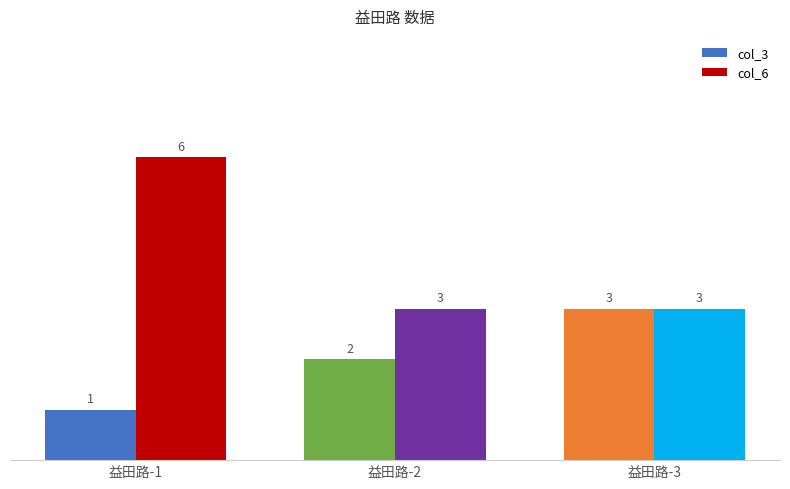

Reading left to right, list all the values displayed in this chart.

col_3: 益田路-1=1	益田路-2=2	益田路-3=3
col_6: 益田路-1=6	益田路-2=3	益田路-3=3